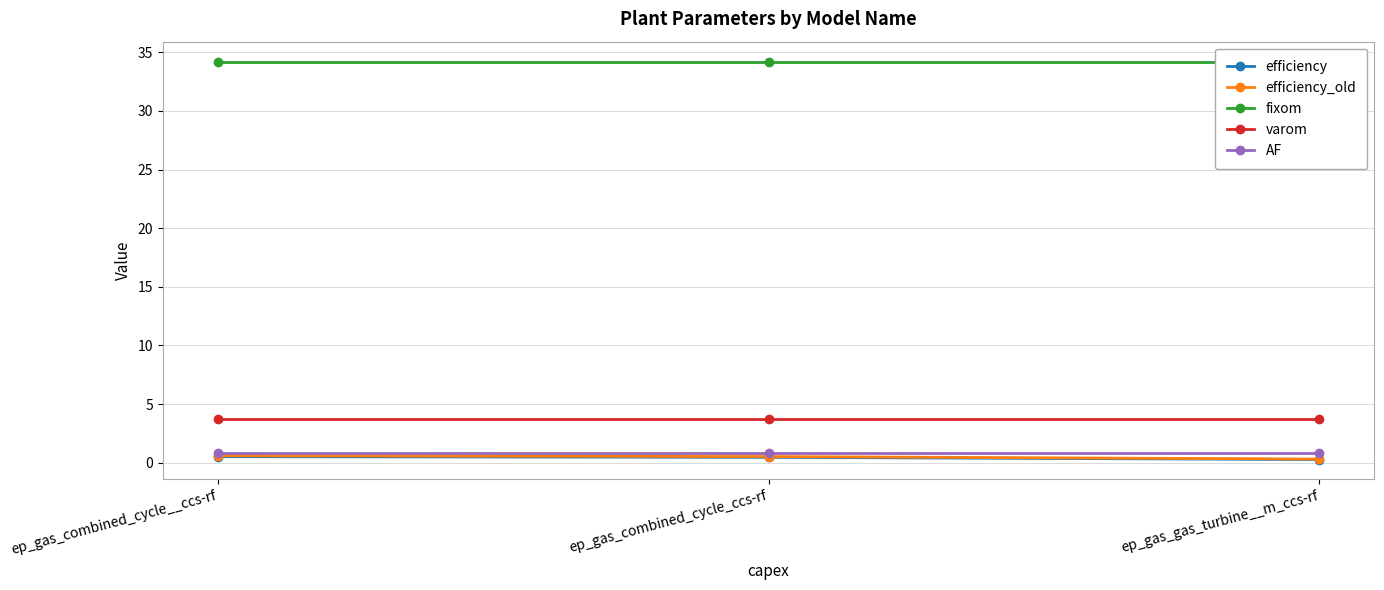

Count the number of data series in this chart.

5